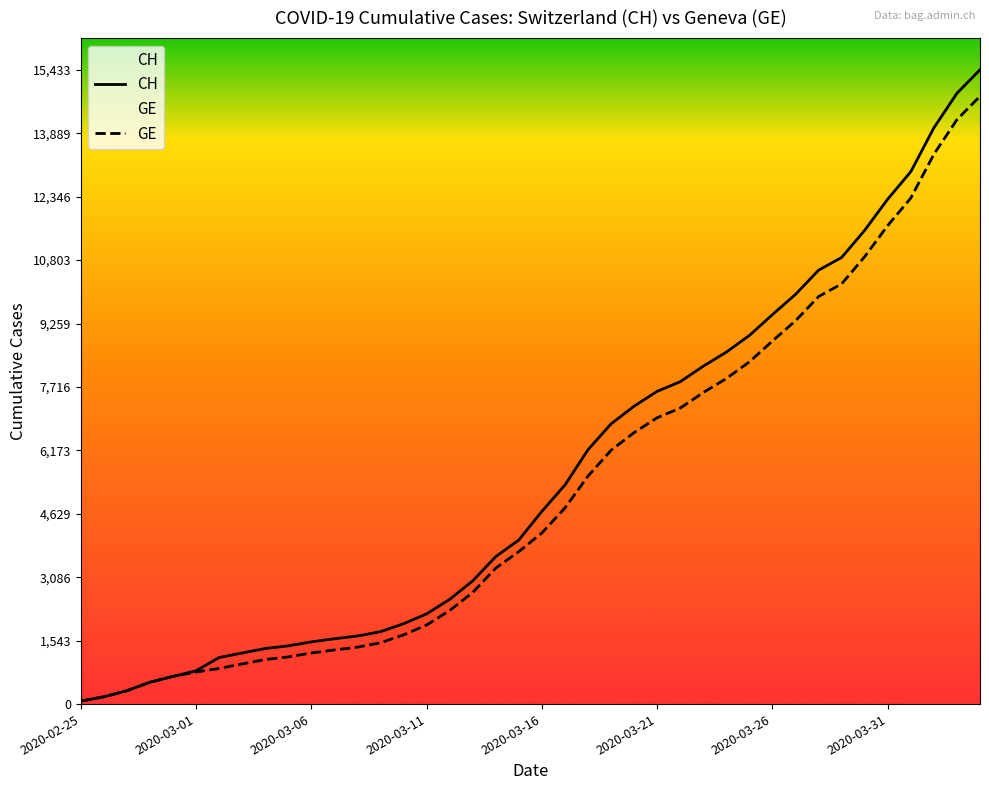

How many categories are shown in the chart?

40